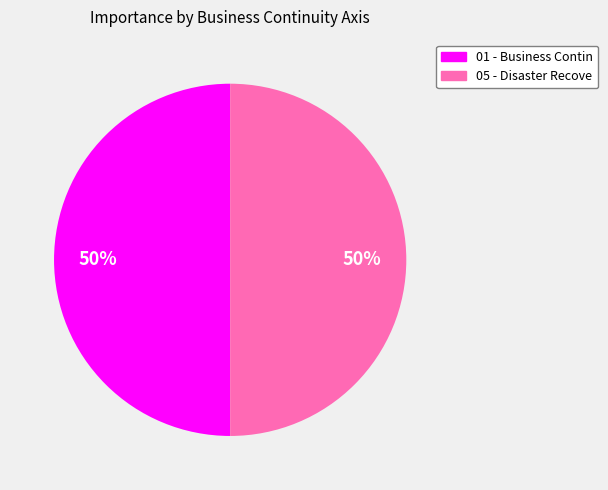

Count the number of slices in the pie.

2